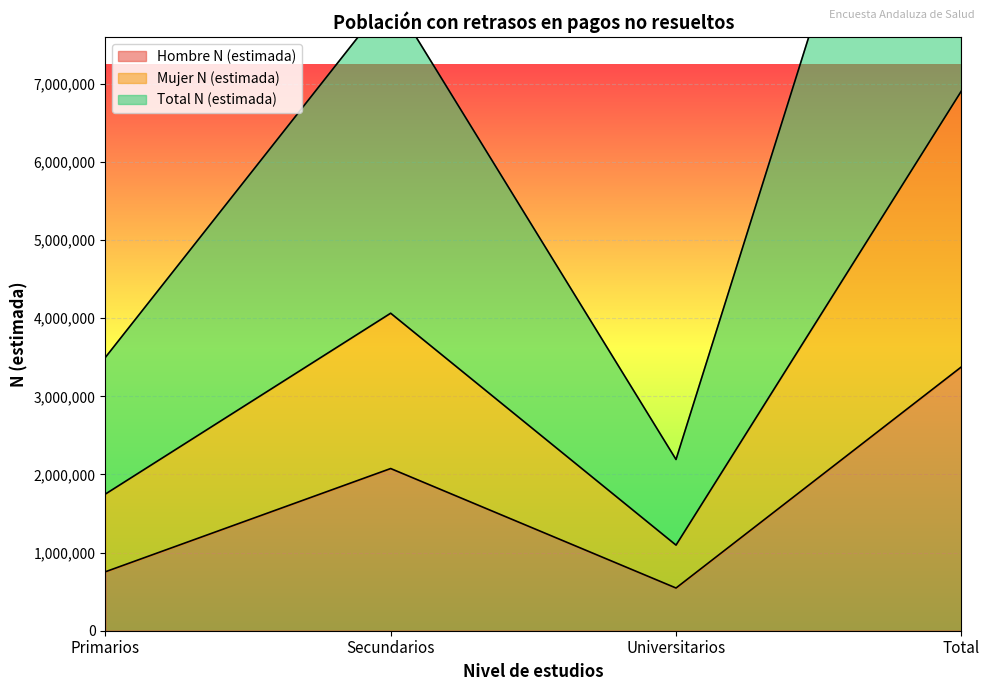

True or false: Hombre N (estimada) and Total N (estimada) intersect in this chart.

False